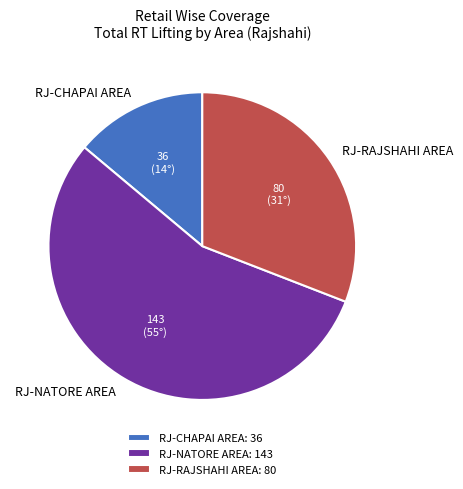

Is the sum of RJ-CHAPAI AREA and RJ-RAJSHAHI AREA greater than half?

No